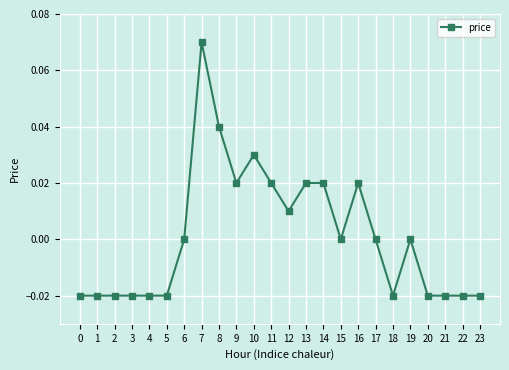

The value at 17 is 0.0. True or false?

True